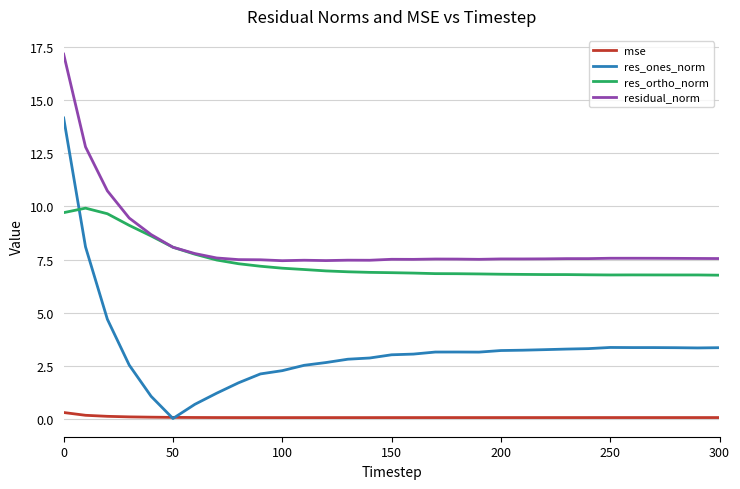

In res_ones_norm, how many points are higher than both neighbors (excluding endpoints)?

2